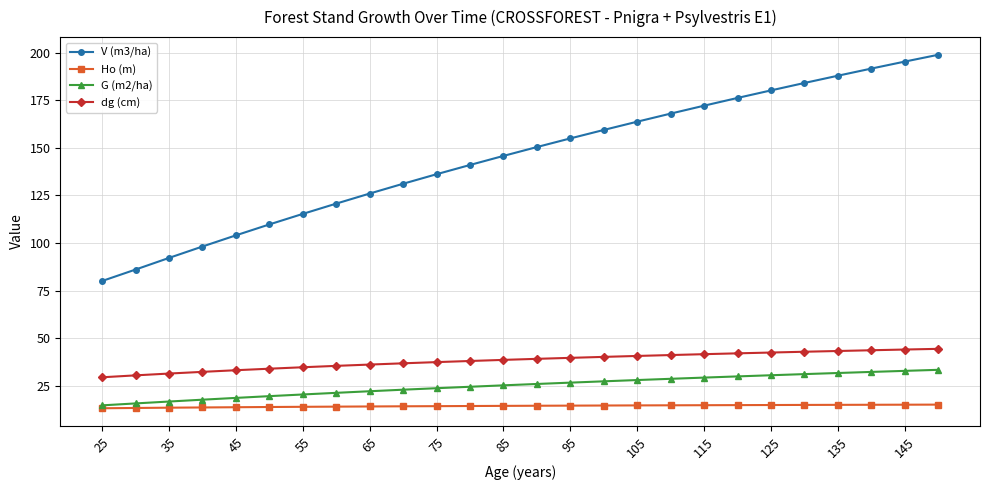

What is the greatest value displayed?

198.8